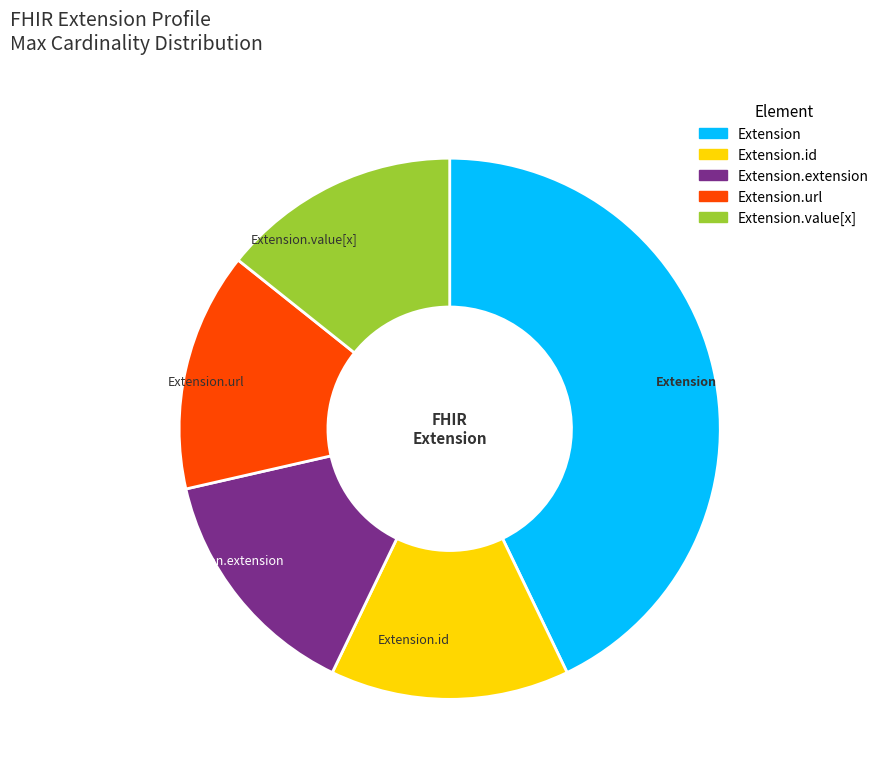

Is there a majority slice in this chart?

No